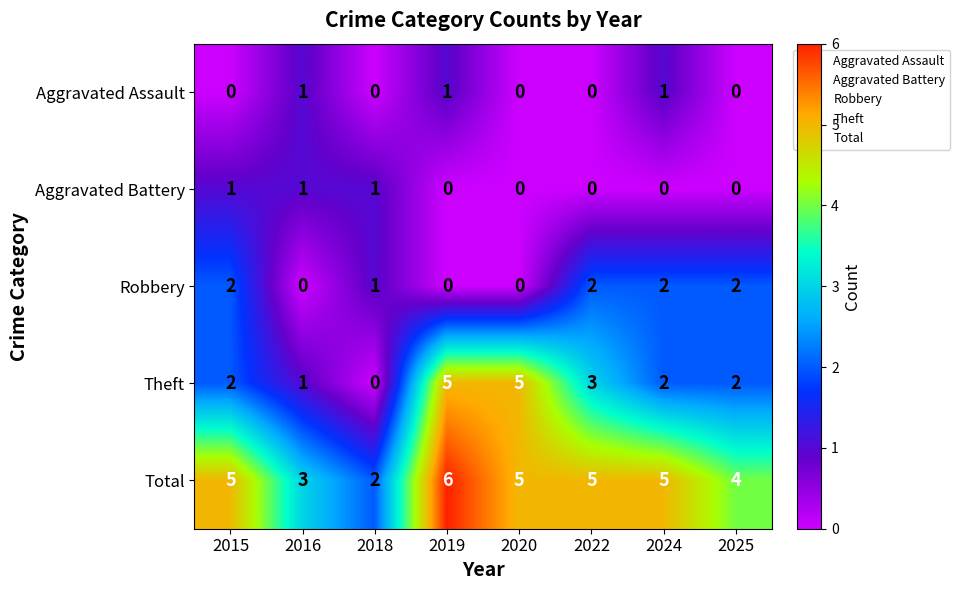

The value of Theft at 2025 is 2. True or false?

True